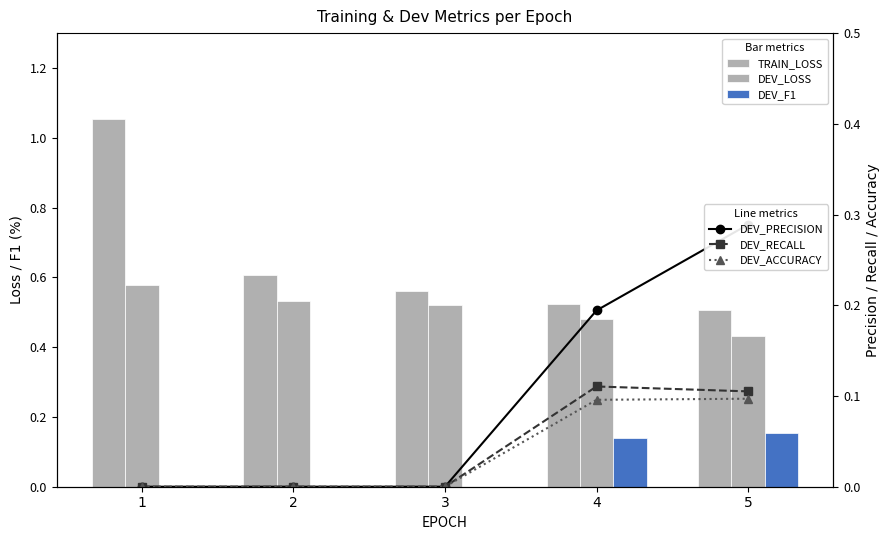

Reading right to left, what are all the values shown in this chart?

TRAIN_LOSS: 0.5	0.5	0.6	0.6	1.1
DEV_LOSS: 0.4	0.5	0.5	0.5	0.6
DEV_F1: 0.2	0.1	0.0	0.0	0.0
DEV_PRECISION: 0.3	0.2	0.0	0.0	0.0
DEV_RECALL: 0.1	0.1	0.0	0.0	0.0
DEV_ACCURACY: 0.1	0.1	0.0	0.0	0.0